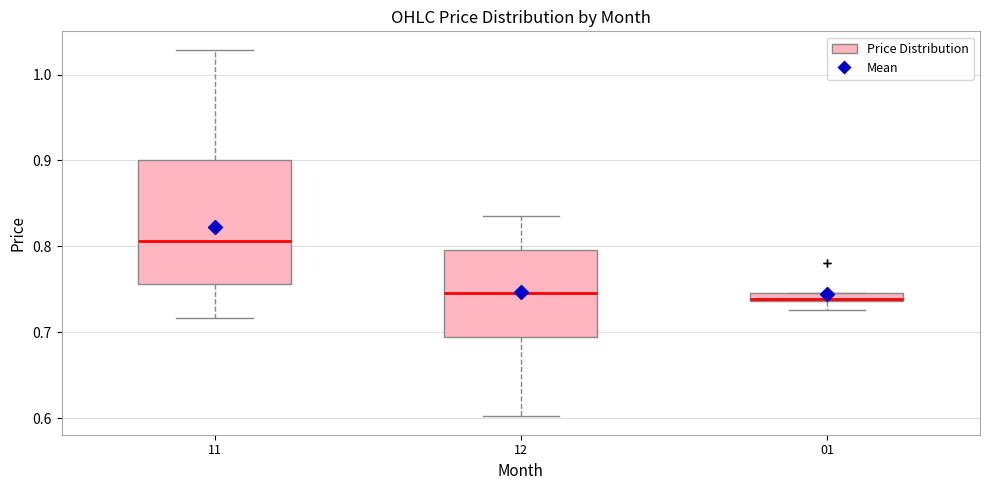

Comparing the boxes themselves (not the whiskers), which one is the tallest?

11